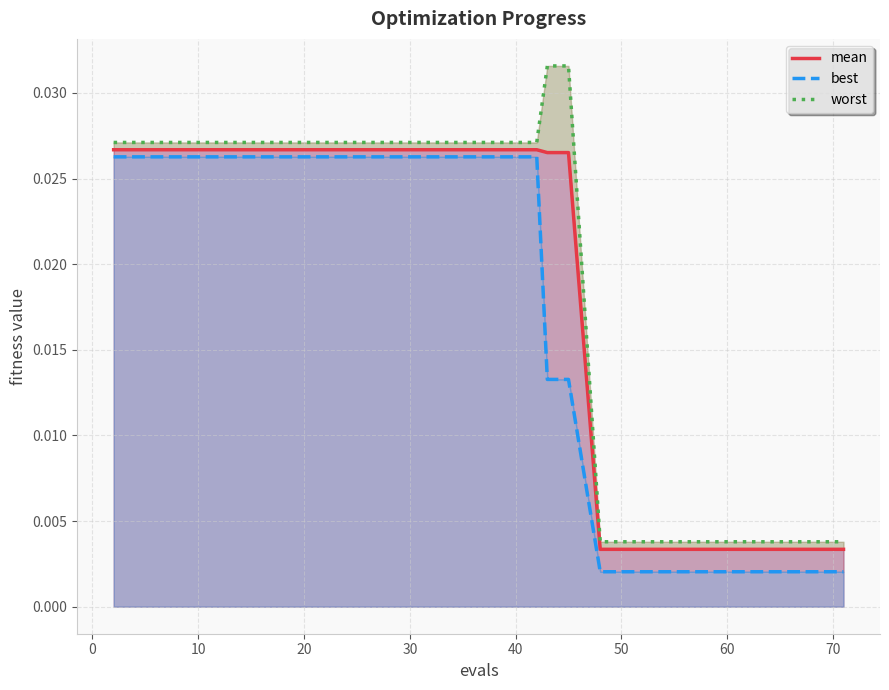

Count the number of data series in this chart.

3